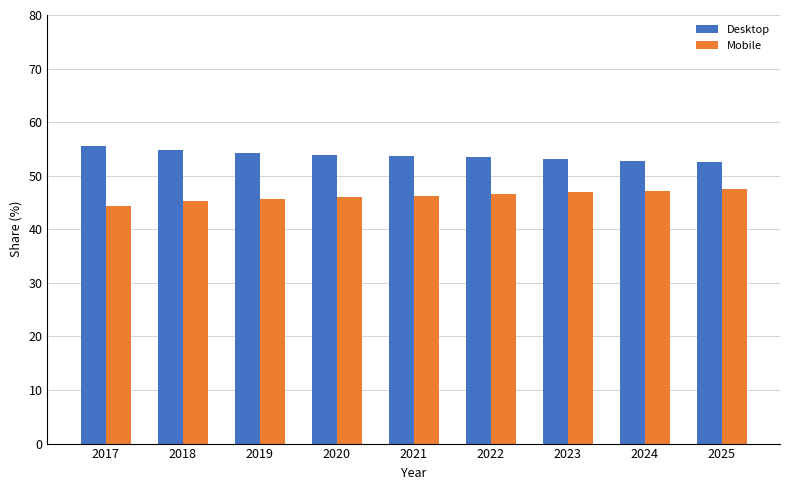

What is the highest value of the Mobile series?

47.5